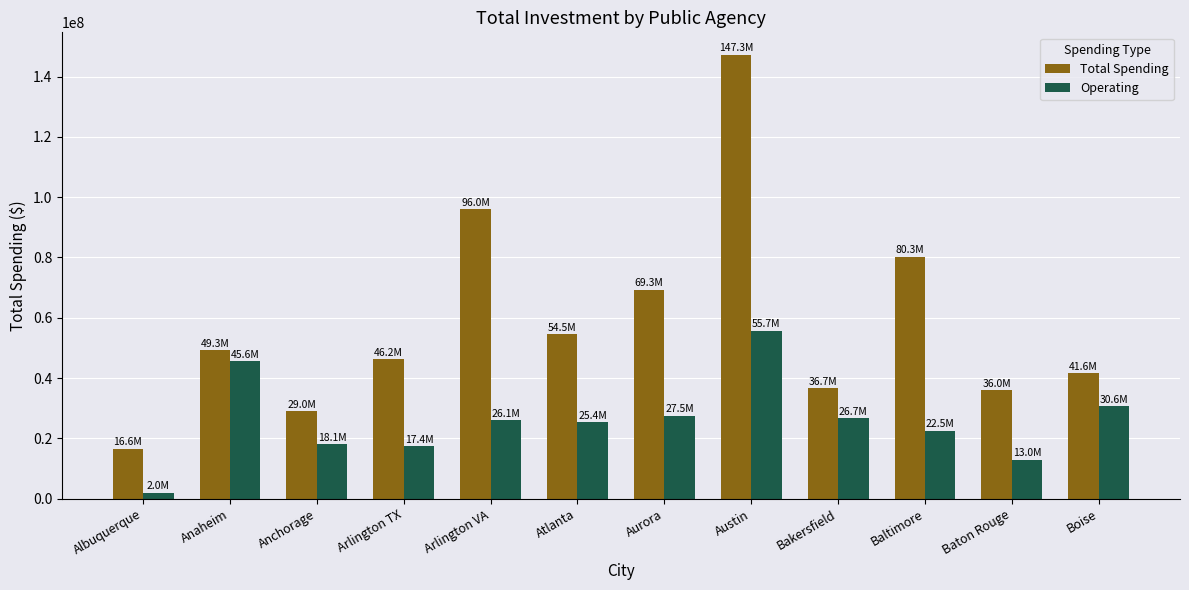

Rank the series by their maximum value, from highest to lowest.

Total Spending, Operating